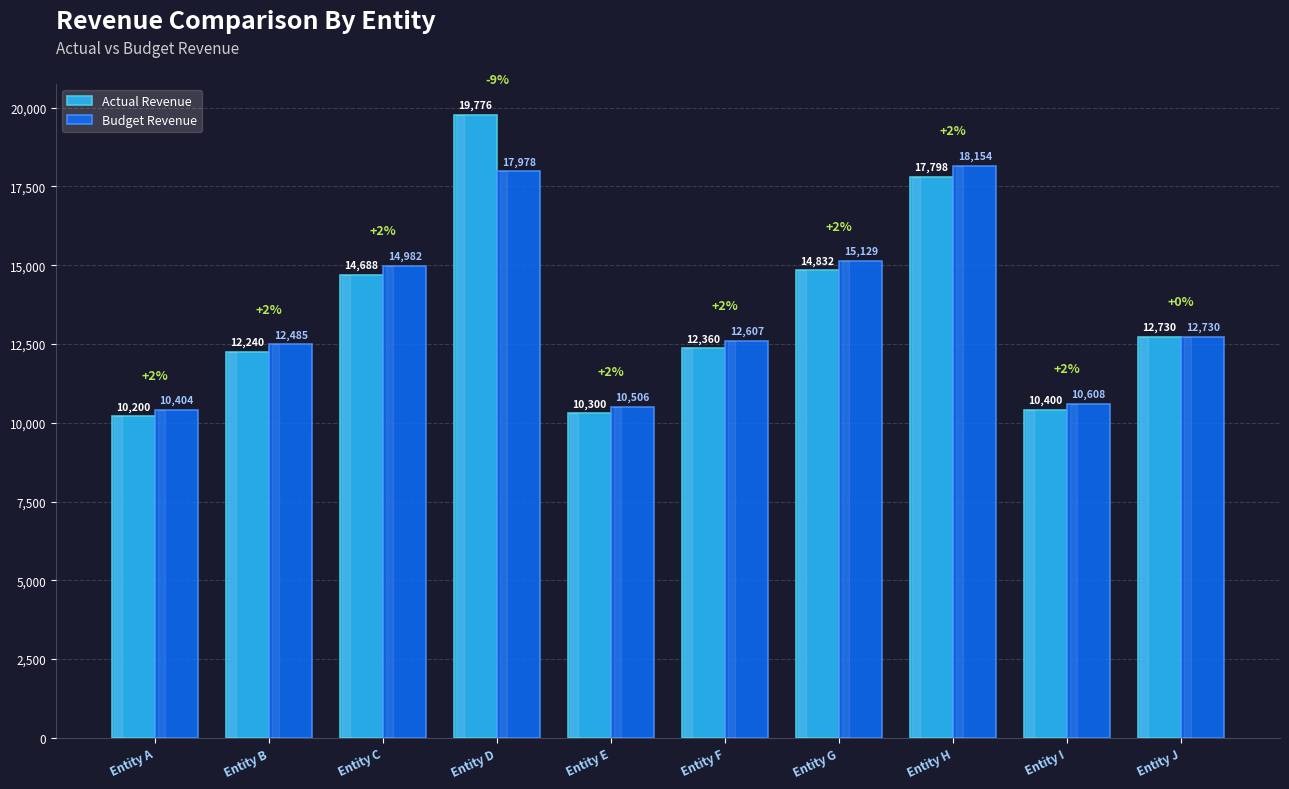

How many groups of bars are there?

10